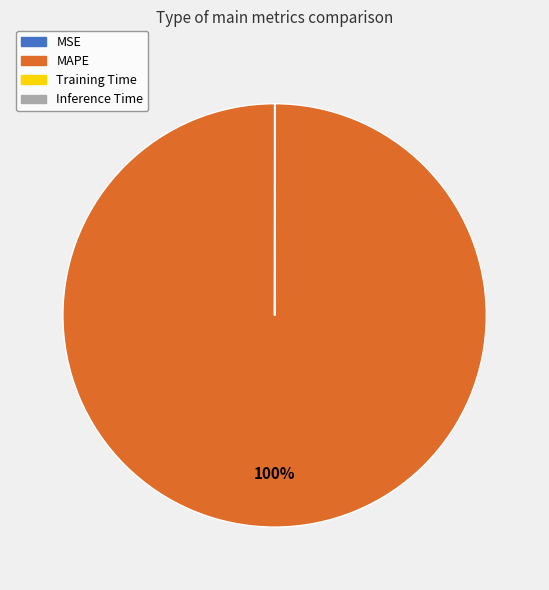

What is the majority slice?

MAPE